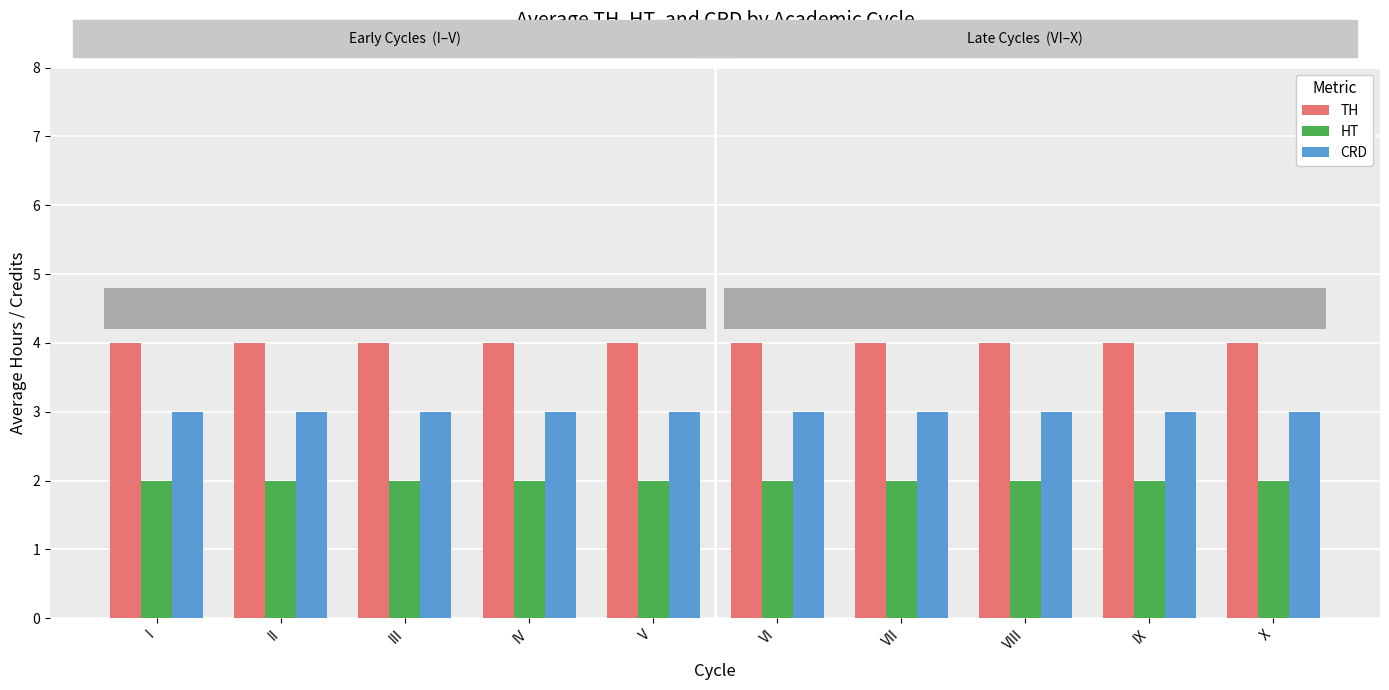

The value of HT at VII is 2. True or false?

True